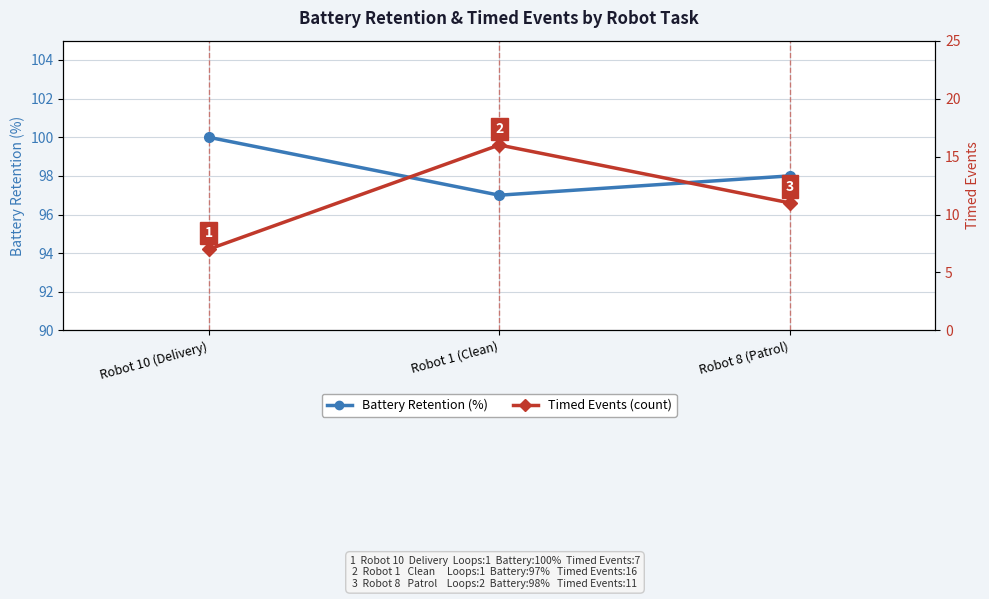

What is the average value of the Battery Retention series?

98